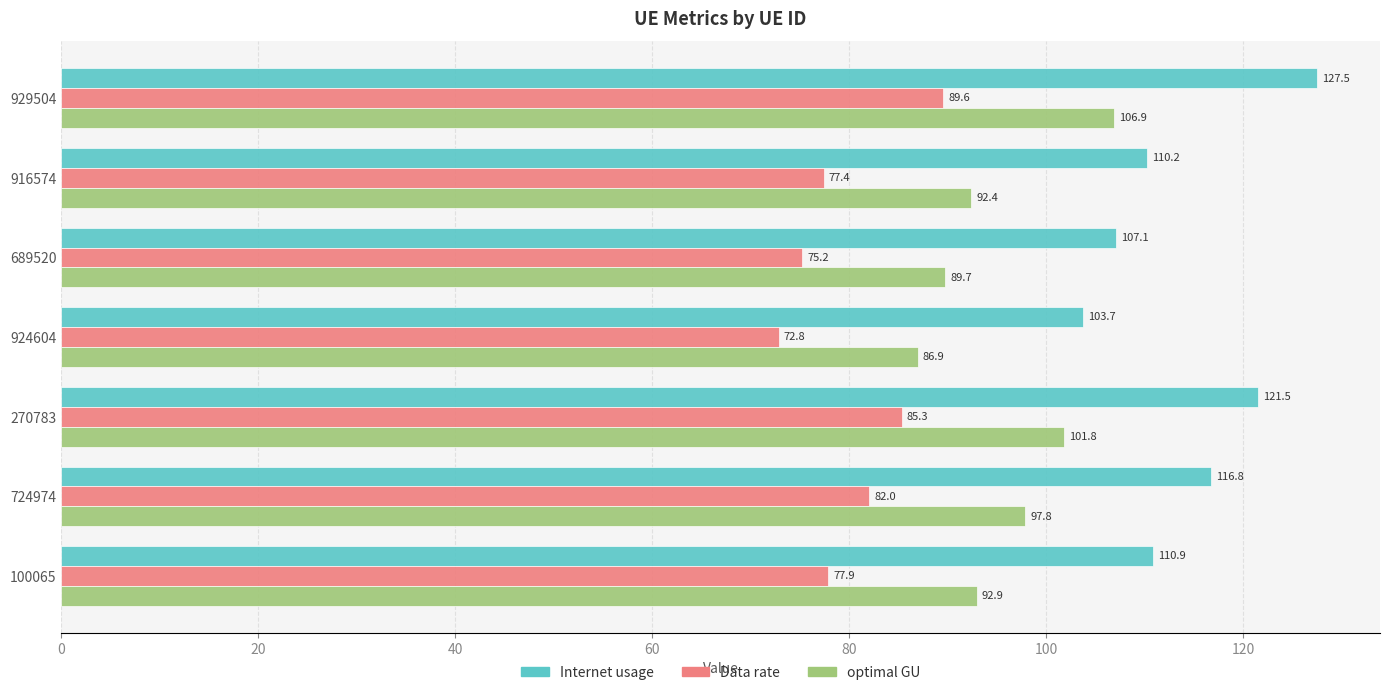

What is the difference between the maximum and minimum values in the Data rate series?

16.7